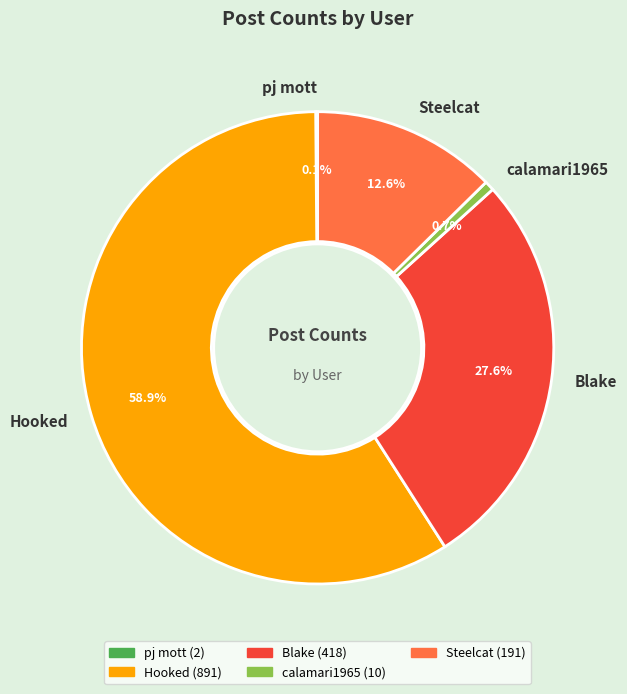

Is Hooked the majority of the pie?

Yes